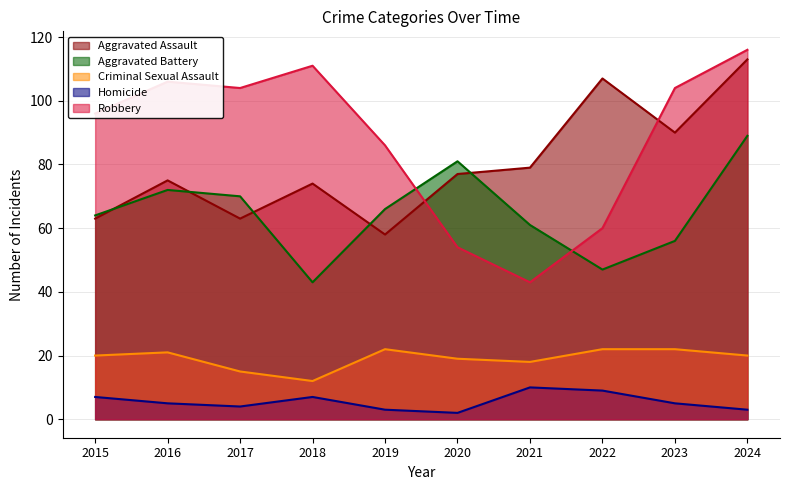

What is the sum of the Aggravated Assault values at 2015 and 2019?

121